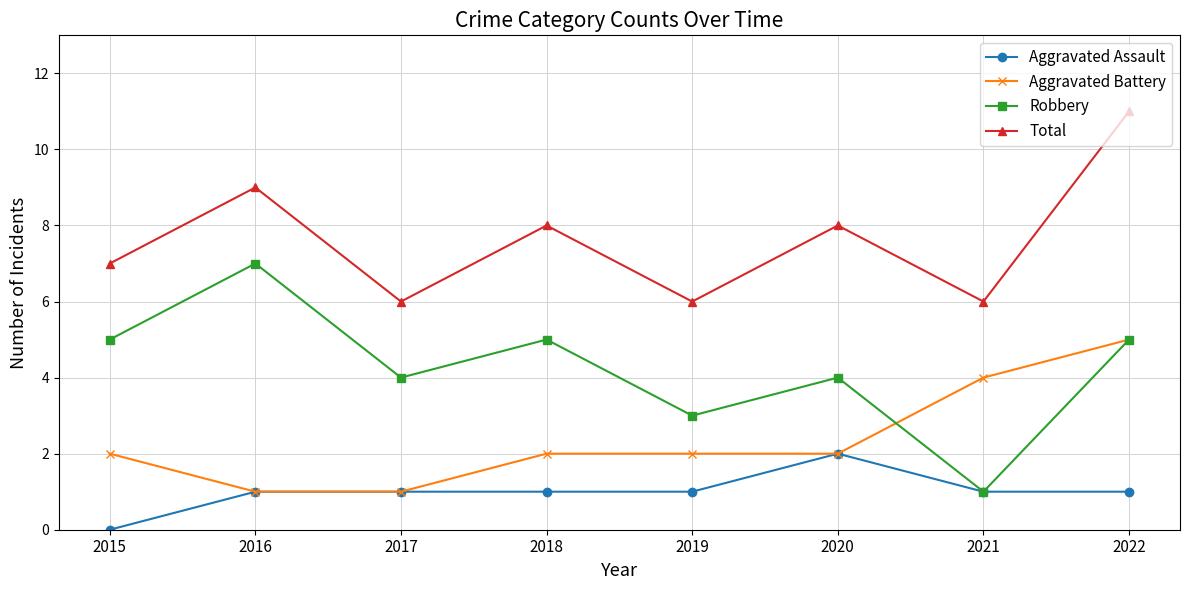

True or false: Aggravated Assault and Total cross at least once.

False